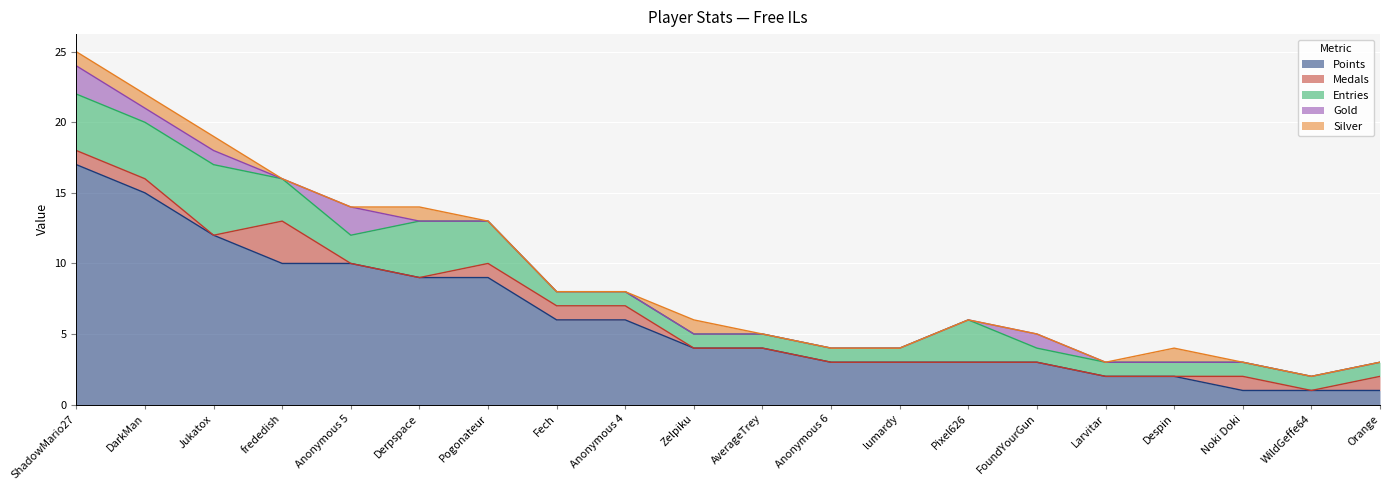

Does the chart display data point markers on the line(s)?

No